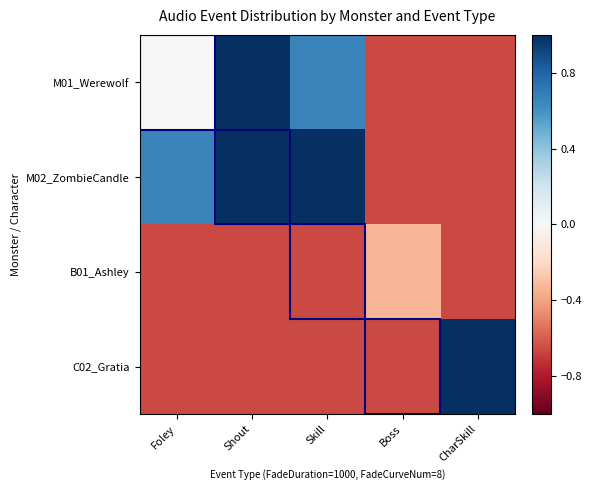

Count the number of categories in the chart.

5